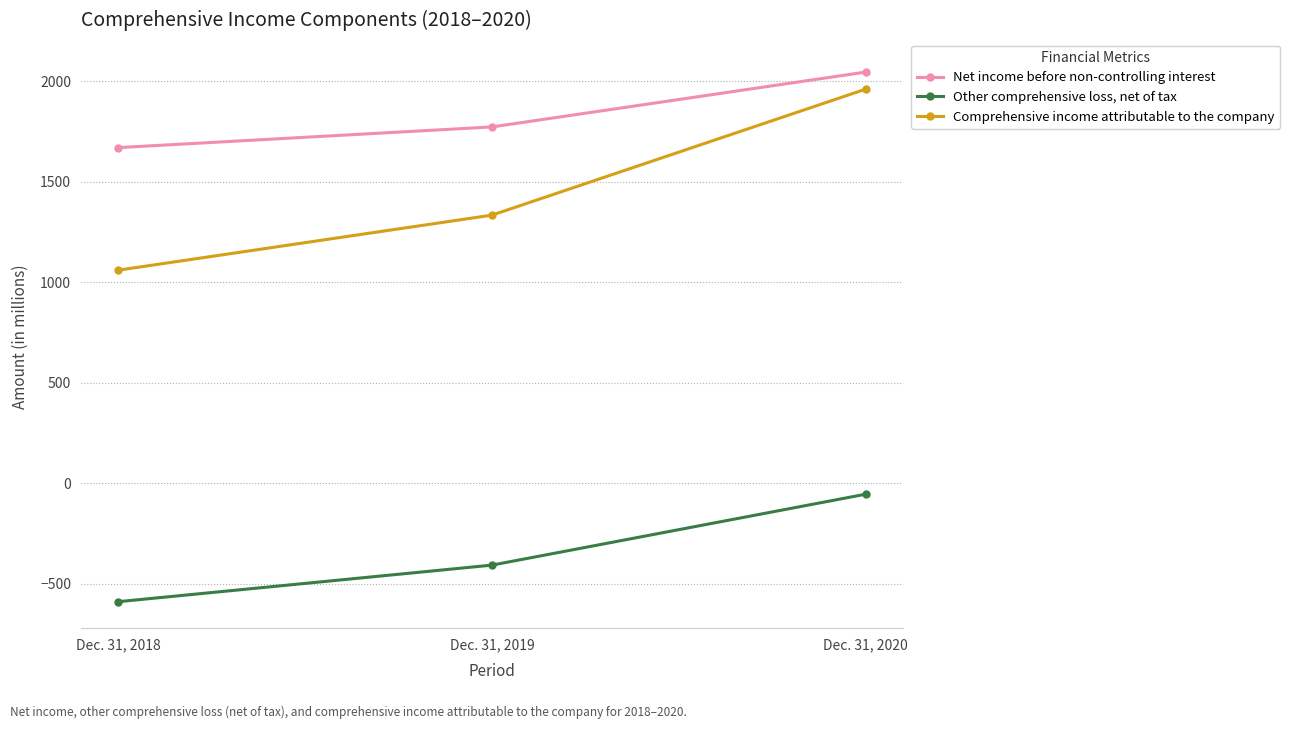

What is the spread (max minus min) of values at Dec. 31, 2018?

2260